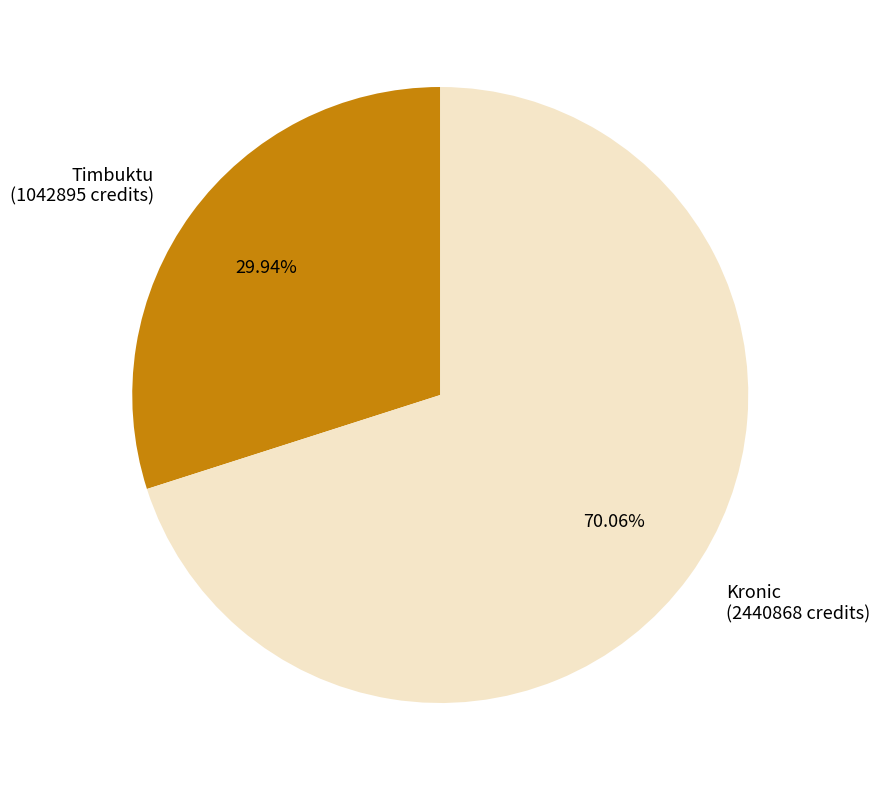

Which slice is the smallest?

Timbuktu